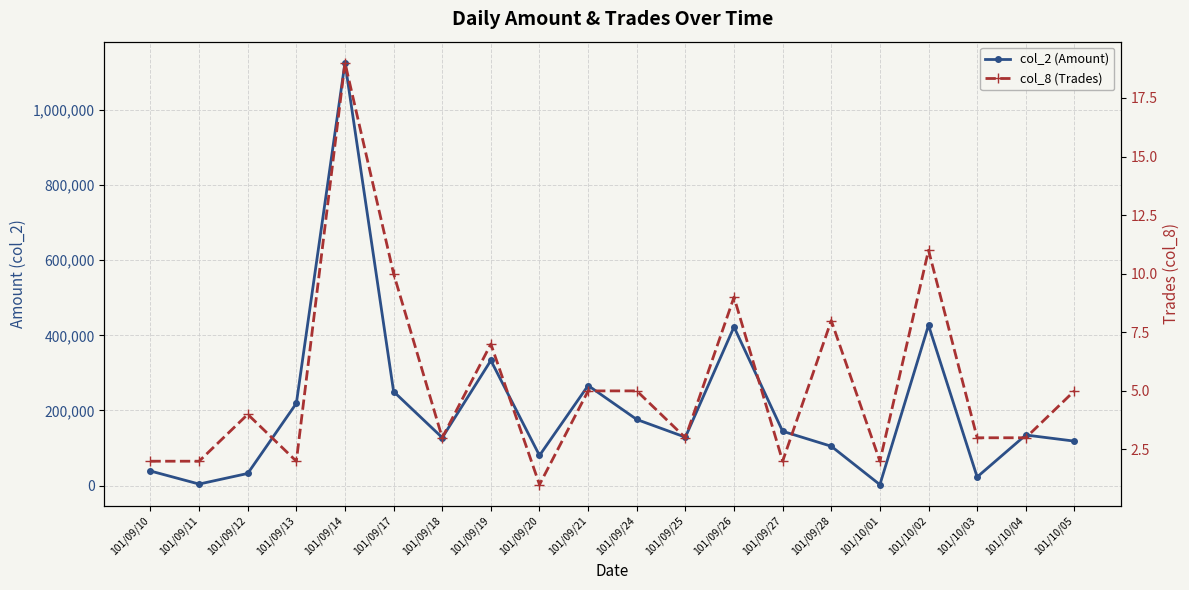

Reading left to right, list all the values displayed in this chart.

col_2 (Amount): 101/09/10=38610	101/09/11=3870	101/09/12=32100	101/09/13=218960	101/09/14=1126030	101/09/17=250270	101/09/18=127520	101/09/19=333100	101/09/20=80000	101/09/21=266330	101/09/24=175900	101/09/25=128700	101/09/26=422360	101/09/27=144500	101/09/28=104570	101/10/01=2310	101/10/02=426990	101/10/03=22740	101/10/04=134510	101/10/05=118210
col_8 (Trades): 101/09/10=2	101/09/11=2	101/09/12=4	101/09/13=2	101/09/14=19	101/09/17=10	101/09/18=3	101/09/19=7	101/09/20=1	101/09/21=5	101/09/24=5	101/09/25=3	101/09/26=9	101/09/27=2	101/09/28=8	101/10/01=2	101/10/02=11	101/10/03=3	101/10/04=3	101/10/05=5